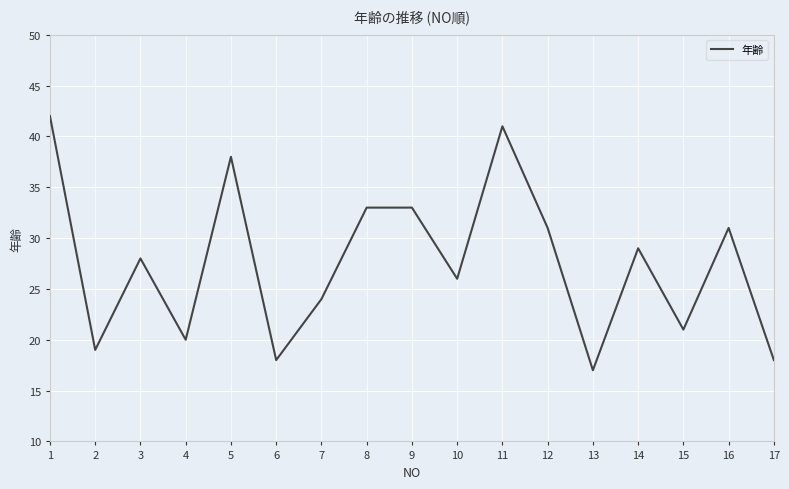

Where is the first local minimum?

2